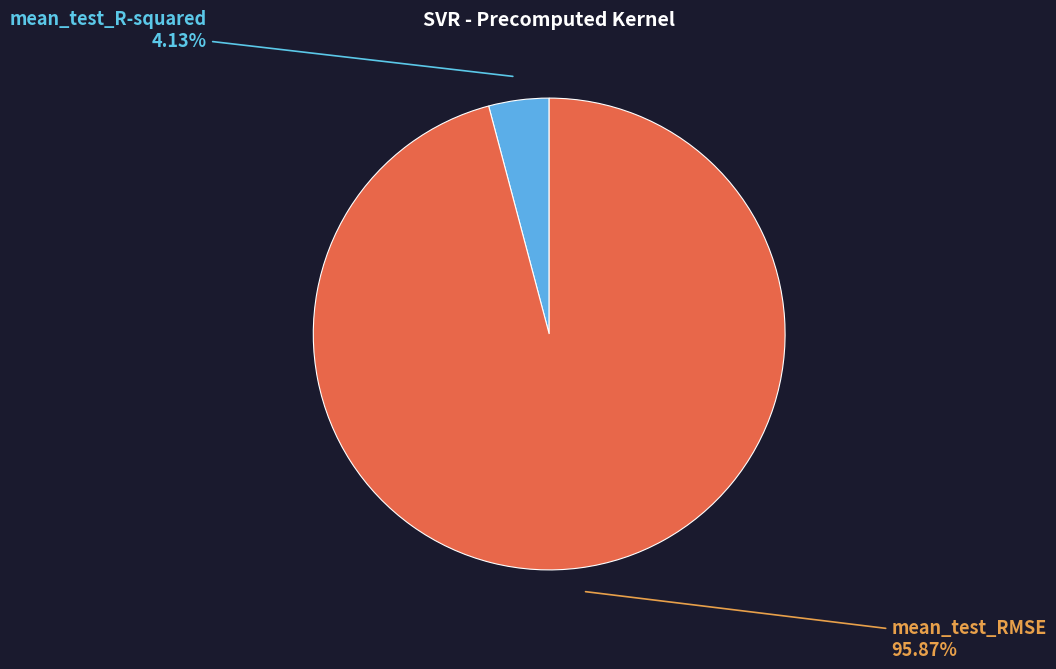

How many segments does this pie chart have?

2